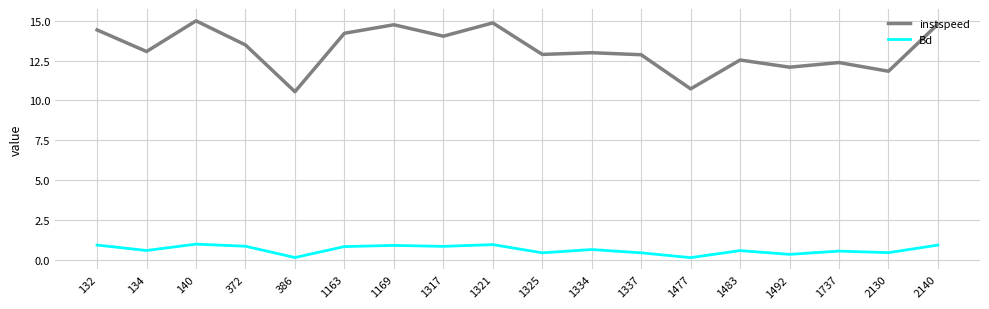

List the series in order of their overall mean, highest first.

instspeed, Bd